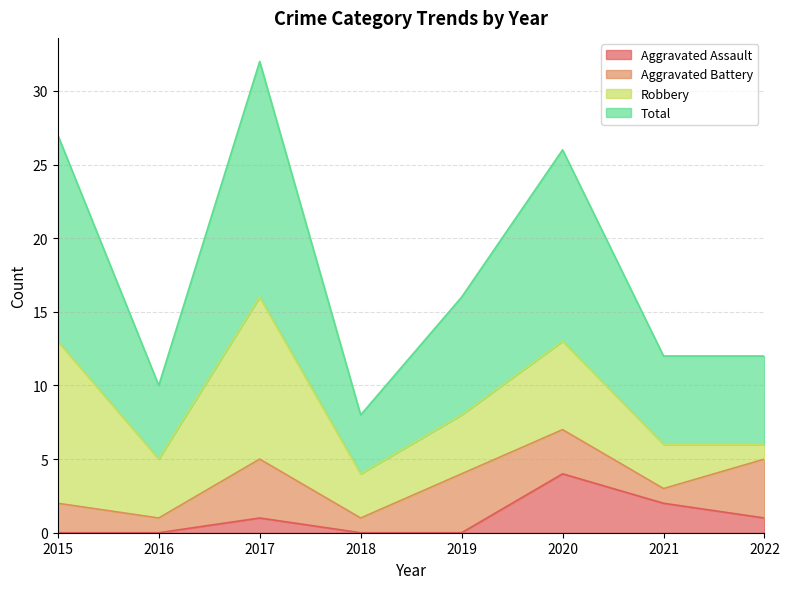

What is the difference between the second highest and minimum values in the Aggravated Assault series?

2